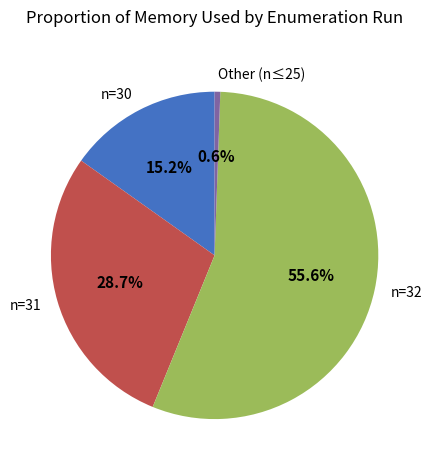

Does n=32 account for over 50% of the chart?

Yes